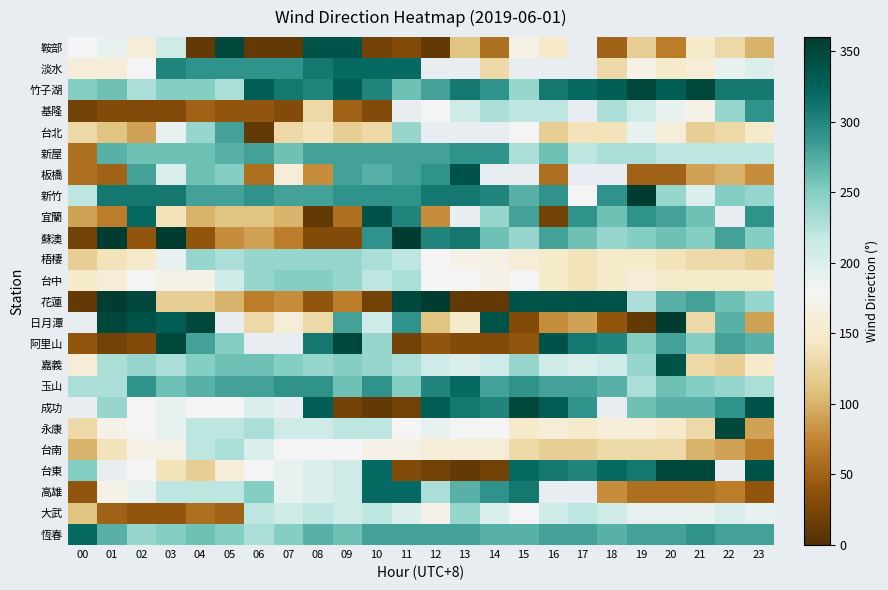

Is it true that 宜蘭 equals 441.8 at 11?

False